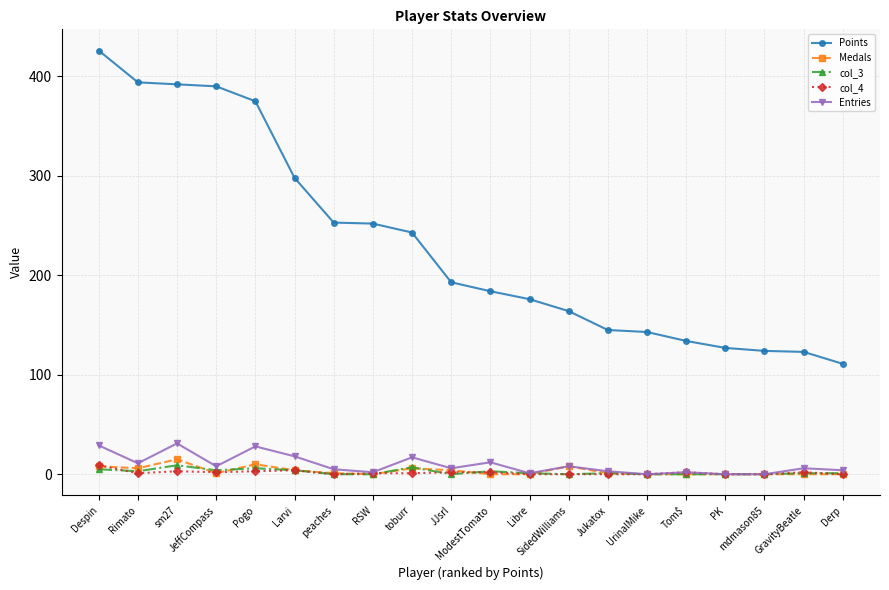

Which series has the largest total across all categories?

Points